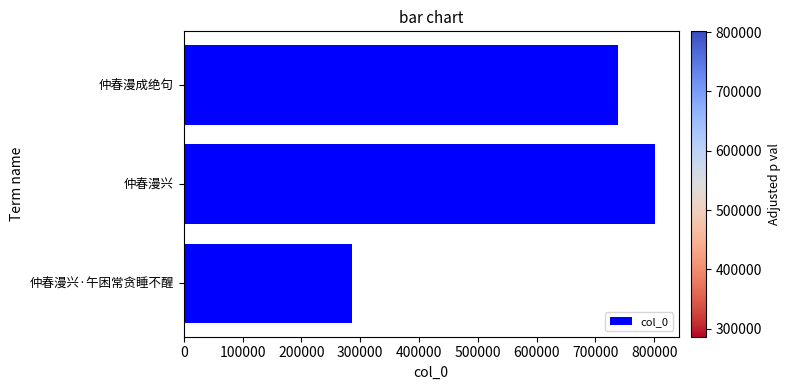

How many values are between 286514 and 801398?

3